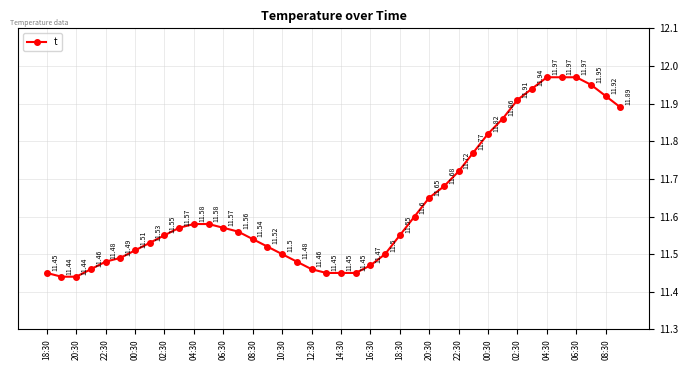

What is the average value?

11.6